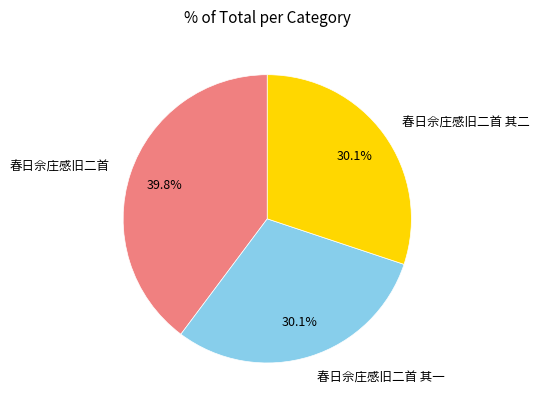

Between 春日佘庄感旧二首 and 春日佘庄感旧二首 其一, which is larger?

春日佘庄感旧二首